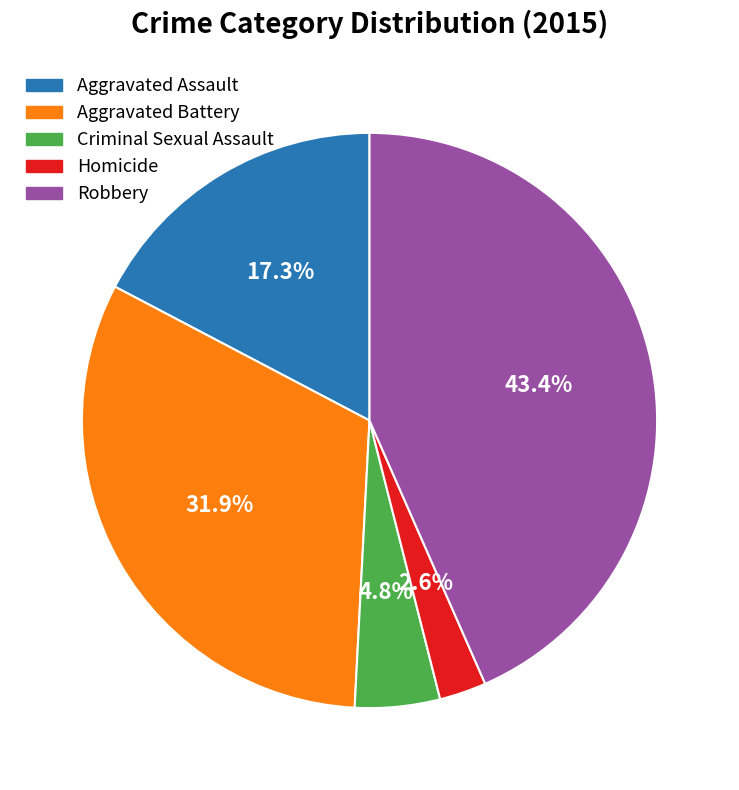

Is it true that Aggravated Assault is 17% of the pie?

True